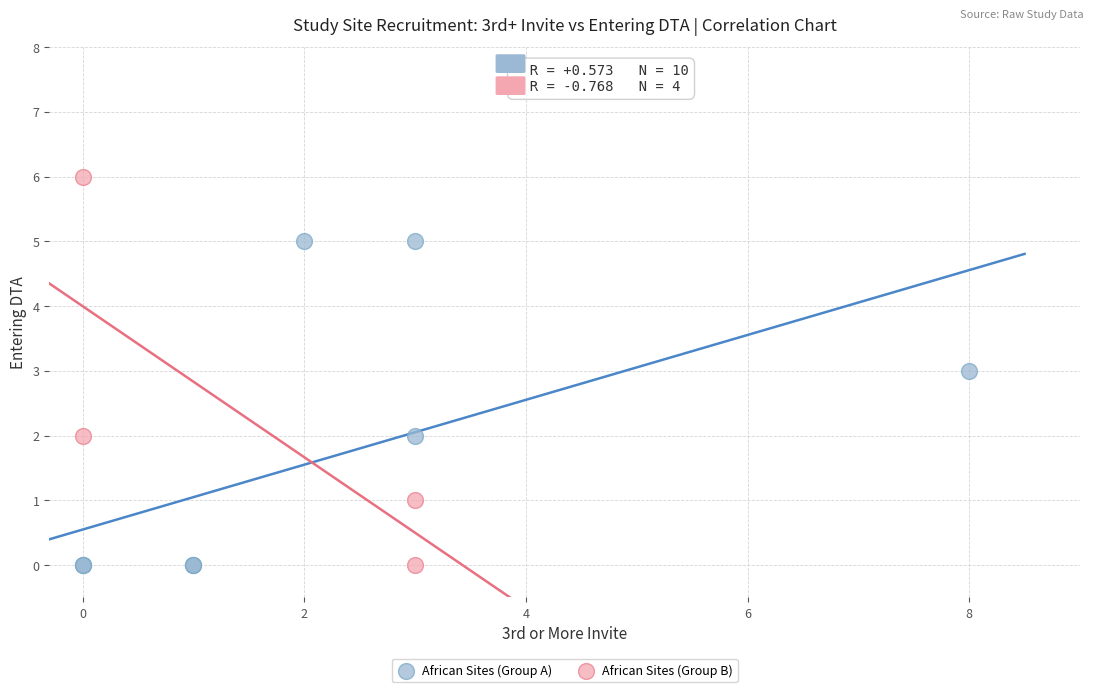

Which series has the widest spread of Y values?

African Sites (Group B)